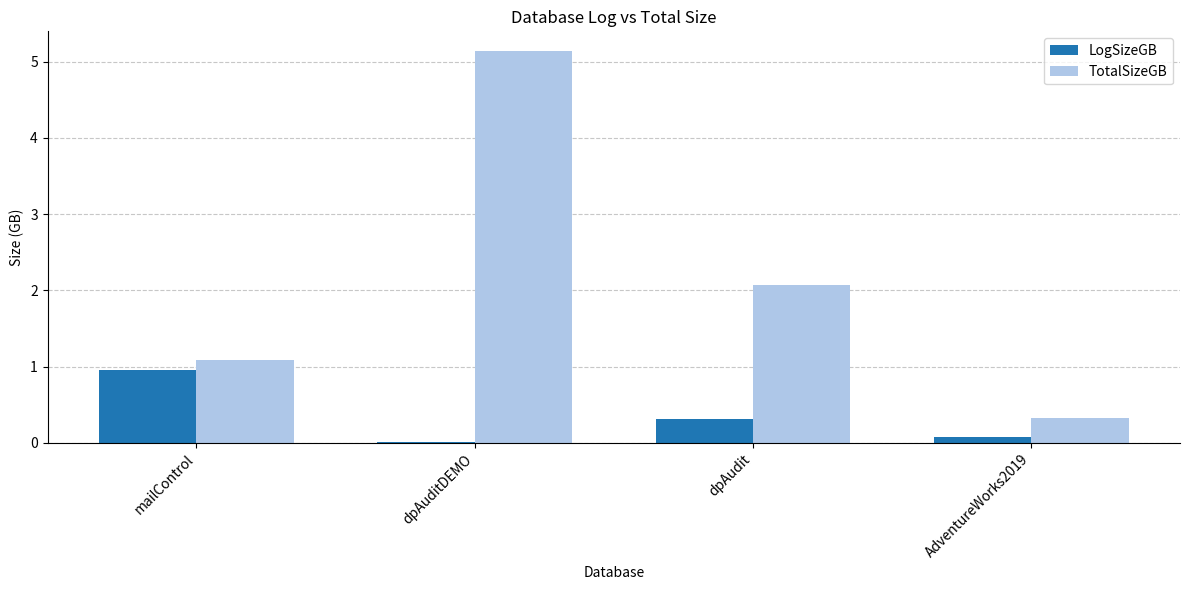

At which category is the sum across all series the highest?

dpAuditDEMO